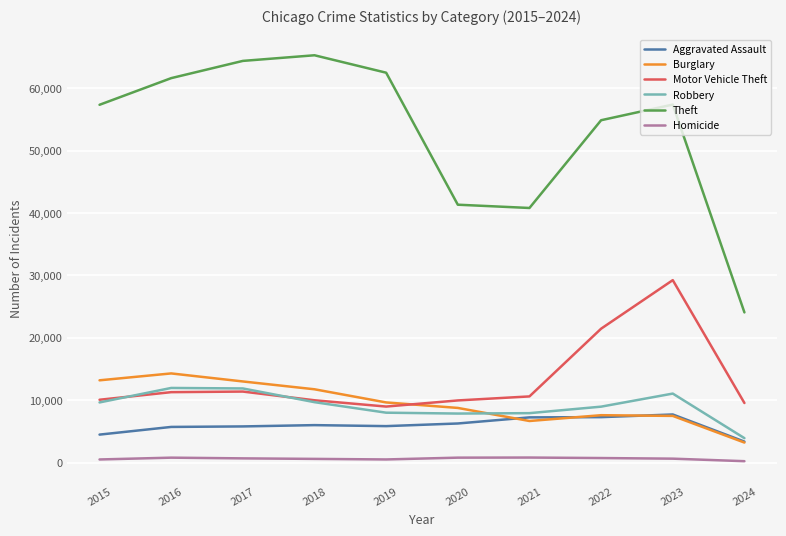

What is the difference between the highest and lowest values at 2021?

40006